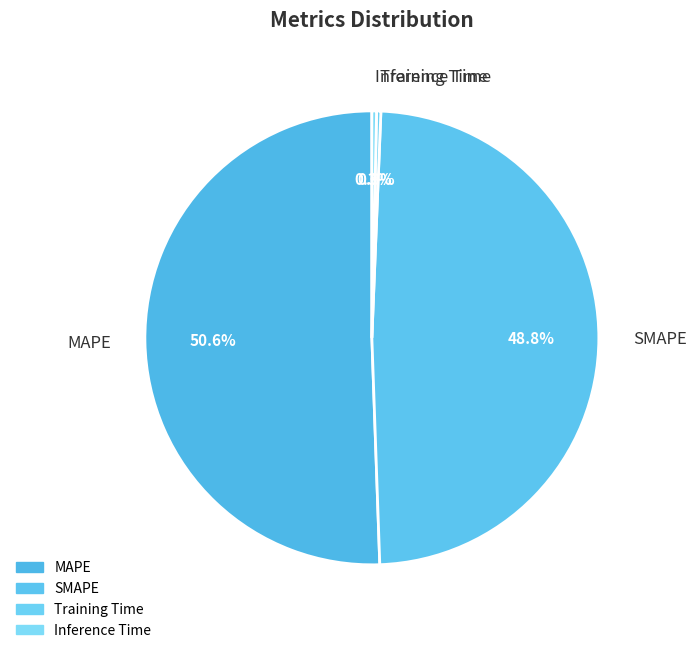

Which has a higher value, SMAPE or MAPE?

MAPE